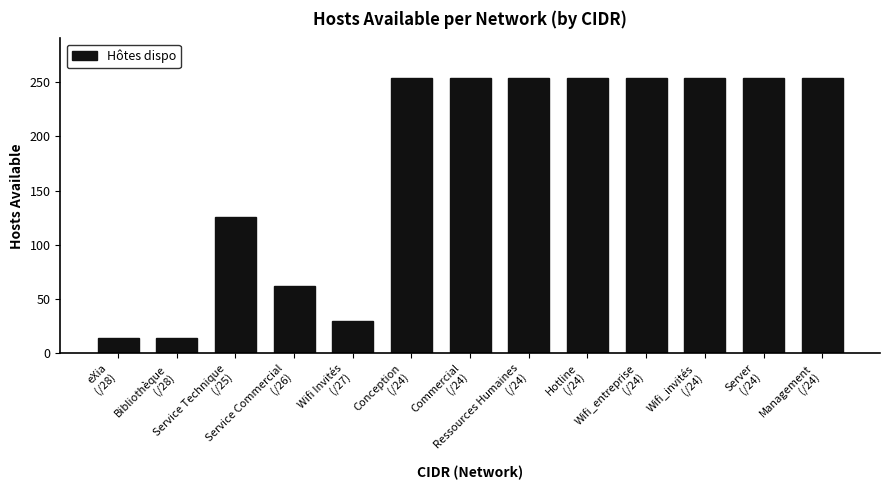

Between Bibliothèque
(/28) and Wifi_entreprise
(/24), which is larger?

Wifi_entreprise
(/24)